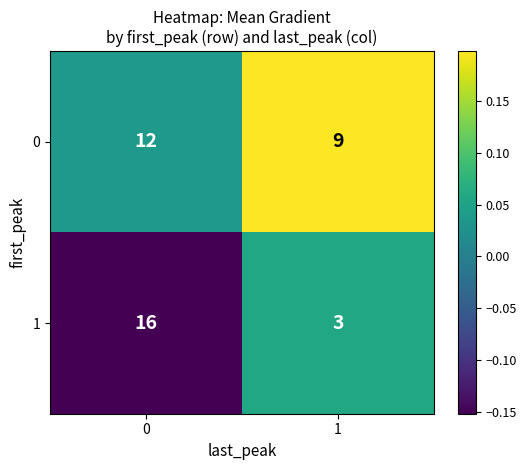

The 0 series shows 3 at 1. True or false?

False